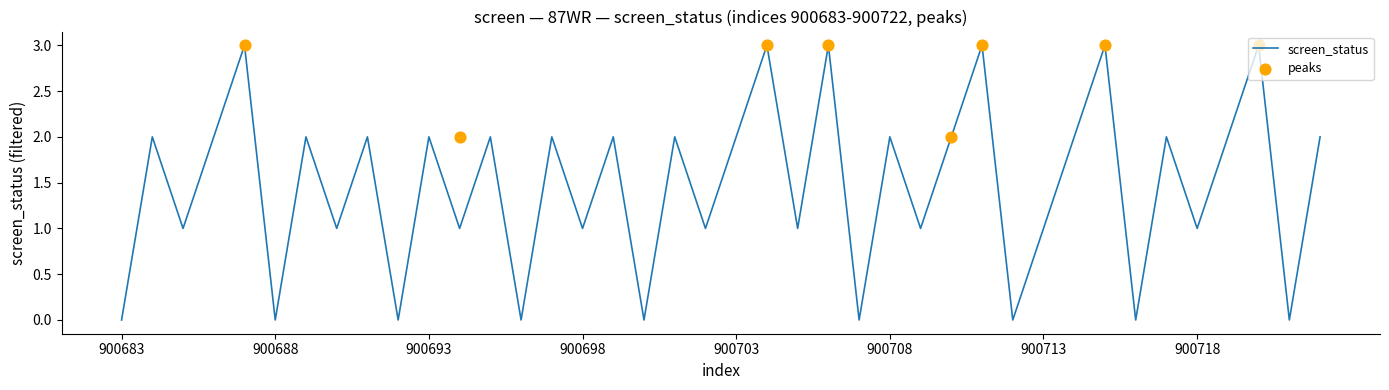

Between 900722 and 900716, which is larger?

900722